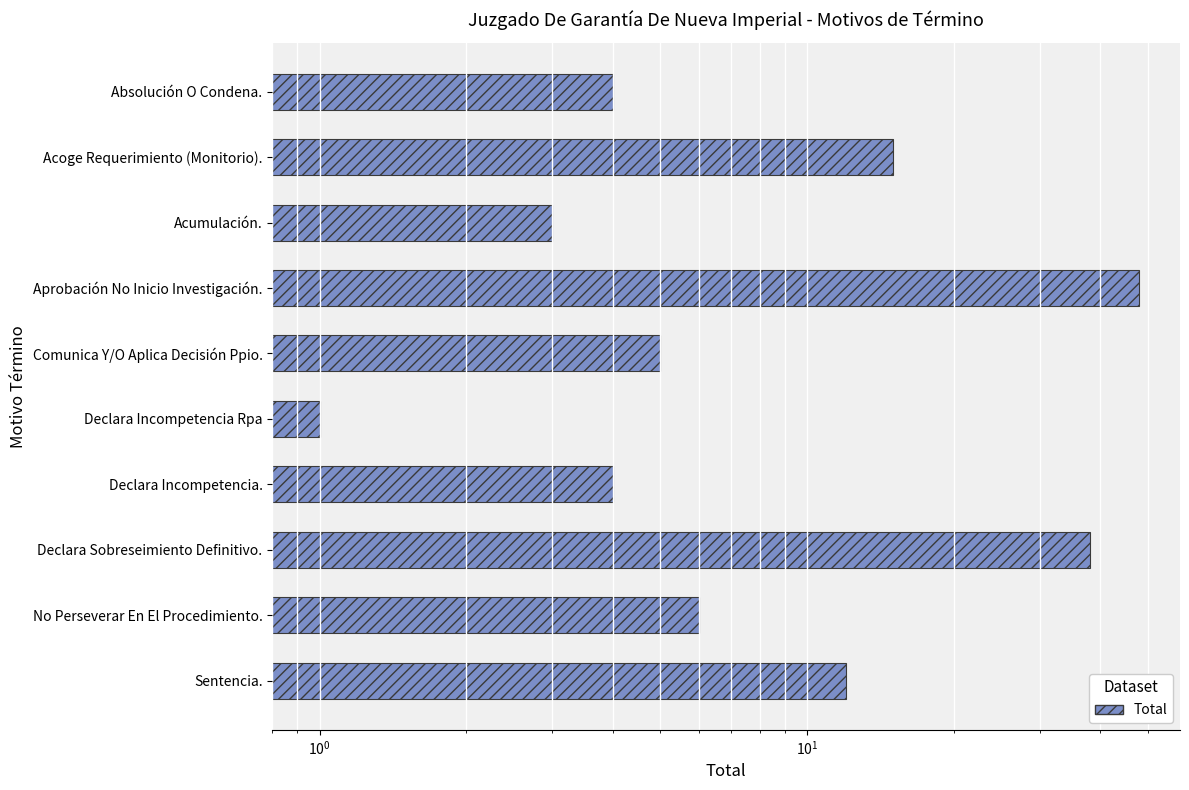

Reading right to left, list all the values displayed in this chart.

12	6	38	4	1	5	48	3	15	4